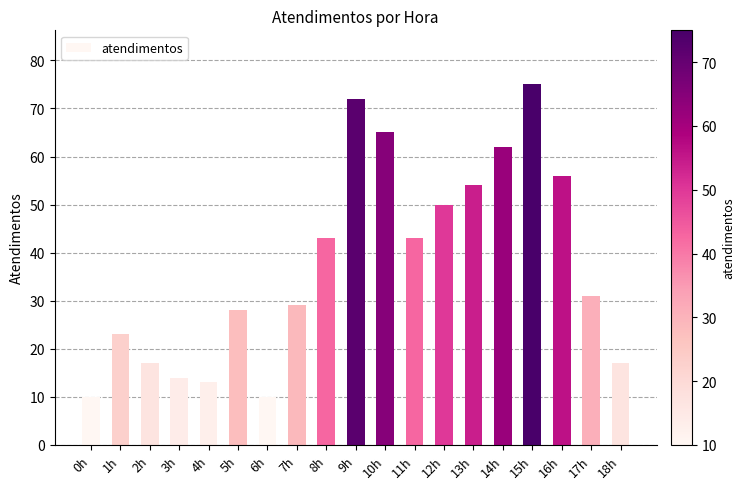

What value does the data have at 16h, to the nearest 5?

55